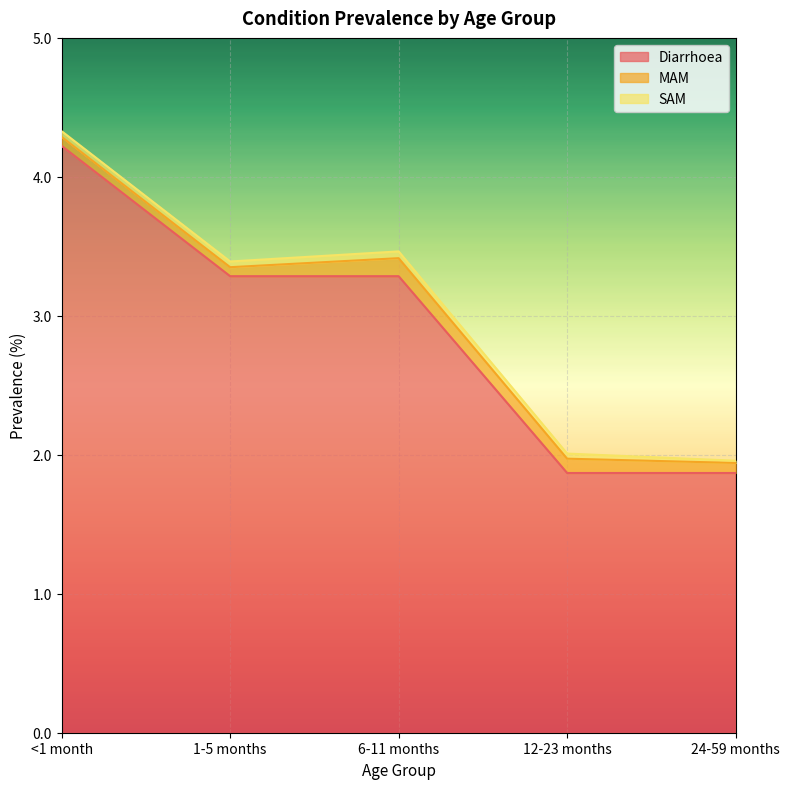

What is the highest value of the MAM series?

0.1